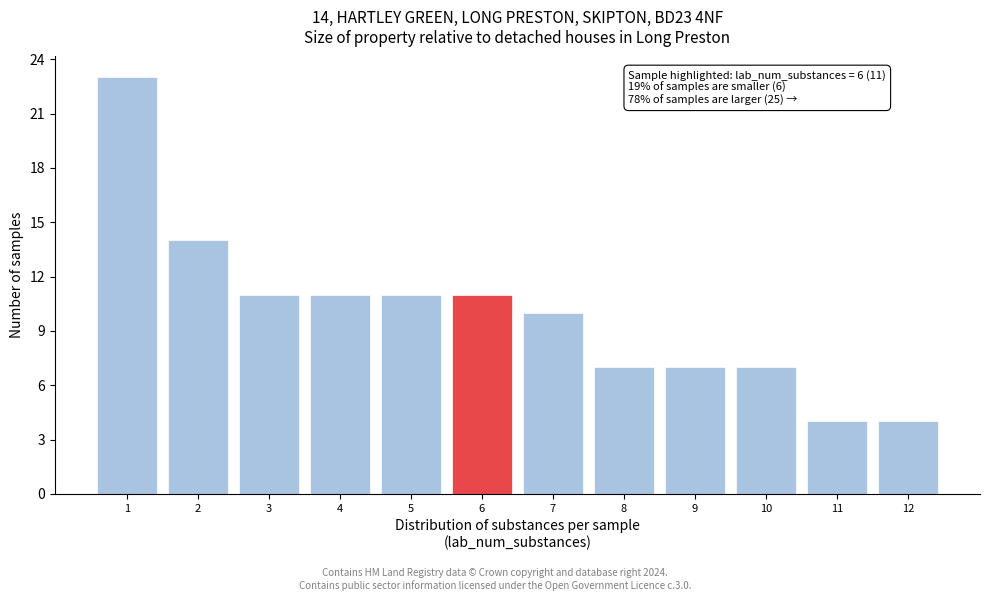

Over which range of the x-axis is the bar tallest?

0.5 to 1.5